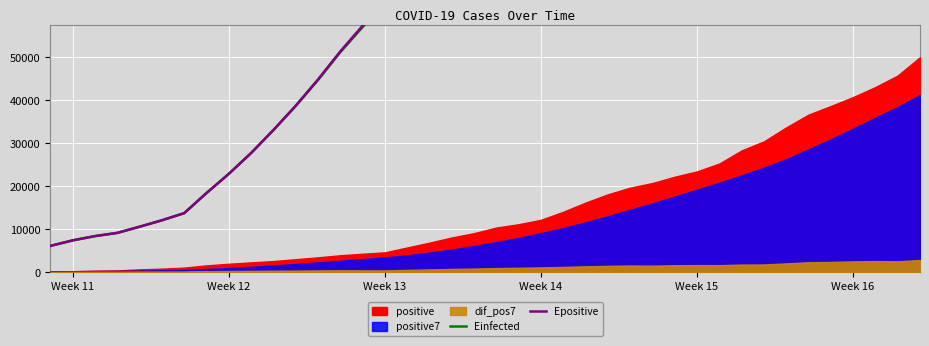

Is it true that Epositive equals 315159.7 at 28?

False